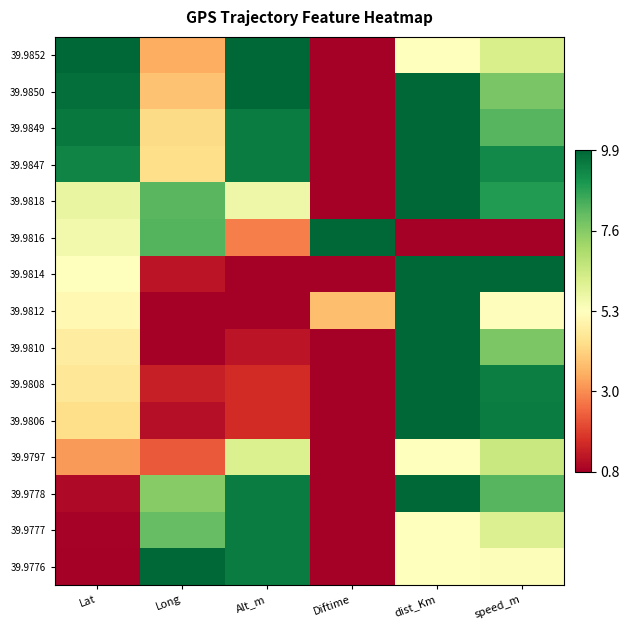

Reading right to left, what are all the values shown in this chart?

39.9852: speed_m=0.6	dist_Km=0.5	Diftime=0.0	Alt_m=1.0	Long=0.3	Lat=1.0
39.9850: speed_m=0.8	dist_Km=1.0	Diftime=0.0	Alt_m=1.0	Long=0.3	Lat=1.0
39.9849: speed_m=0.8	dist_Km=1.0	Diftime=0.0	Alt_m=1.0	Long=0.4	Lat=1.0
39.9847: speed_m=0.9	dist_Km=1.0	Diftime=0.0	Alt_m=1.0	Long=0.4	Lat=0.9
39.9818: speed_m=0.9	dist_Km=1.0	Diftime=0.0	Alt_m=0.5	Long=0.8	Lat=0.6
39.9816: speed_m=0.0	dist_Km=0.0	Diftime=1.0	Alt_m=0.2	Long=0.8	Lat=0.5
39.9814: speed_m=1.0	dist_Km=1.0	Diftime=0.0	Alt_m=0.0	Long=0.0	Lat=0.5
39.9812: speed_m=0.5	dist_Km=1.0	Diftime=0.3	Alt_m=0.0	Long=0.0	Lat=0.5
39.9810: speed_m=0.8	dist_Km=1.0	Diftime=0.0	Alt_m=0.0	Long=0.0	Lat=0.4
39.9808: speed_m=1.0	dist_Km=1.0	Diftime=0.0	Alt_m=0.1	Long=0.1	Lat=0.4
39.9806: speed_m=1.0	dist_Km=1.0	Diftime=0.0	Alt_m=0.1	Long=0.0	Lat=0.4
39.9797: speed_m=0.6	dist_Km=0.5	Diftime=0.0	Alt_m=0.6	Long=0.2	Lat=0.3
39.9778: speed_m=0.8	dist_Km=1.0	Diftime=0.0	Alt_m=1.0	Long=0.7	Lat=0.0
39.9777: speed_m=0.6	dist_Km=0.5	Diftime=0.0	Alt_m=1.0	Long=0.8	Lat=0.0
39.9776: speed_m=0.5	dist_Km=0.5	Diftime=0.0	Alt_m=1.0	Long=1.0	Lat=0.0